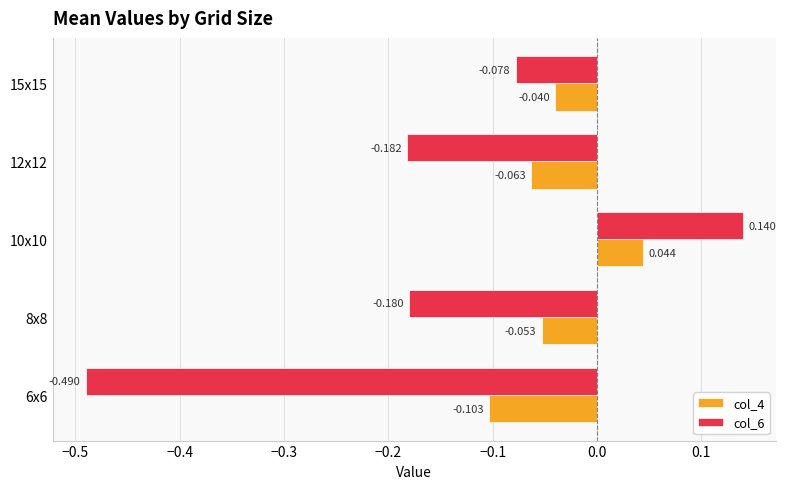

Is the value of col_6 at 12x12 greater than the value of col_4 at 12x12?

No